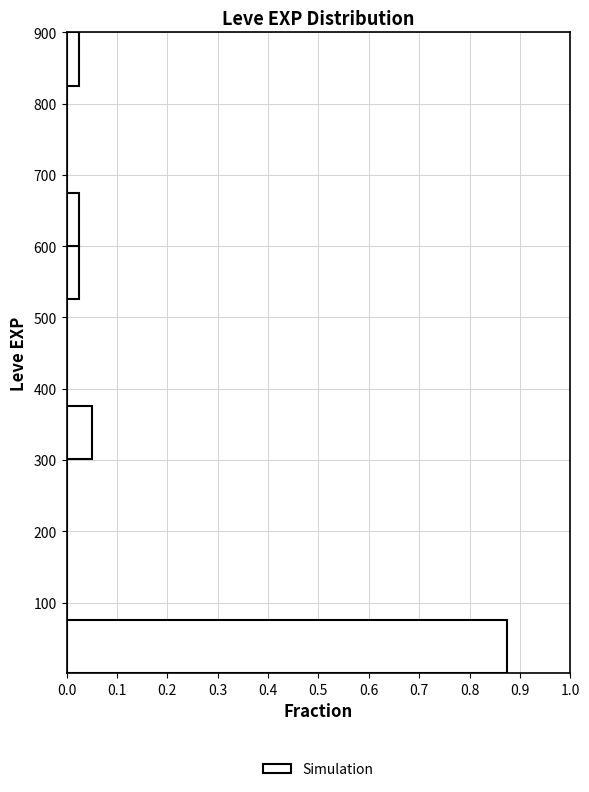

Reading bottom to top, transcribe this chart: for each bar, give the range it covers on the y-axis and its length. Neither the bar edges nor the lengths are printed on the chart, so give them approximately, as read against the axes.

0 to 80: 0.88
80 to 150: 0
150 to 230: 0
230 to 300: 0
300 to 380: 0.05
380 to 450: 0
450 to 530: 0
530 to 600: 0.03
600 to 680: 0.03
680 to 750: 0
750 to 830: 0
830 to 900: 0.03